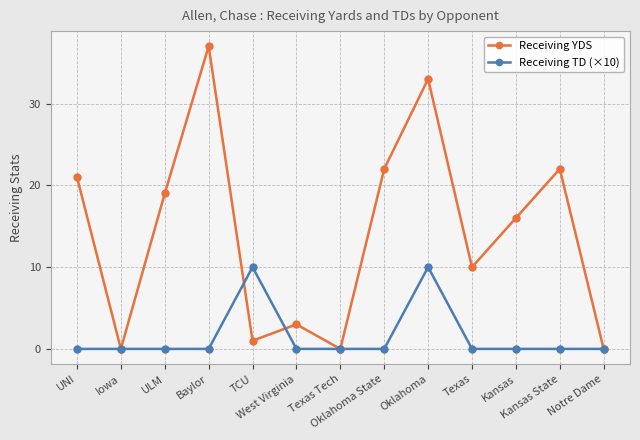

Count the Receiving TD (×10) values in the range 0 to 1.

11